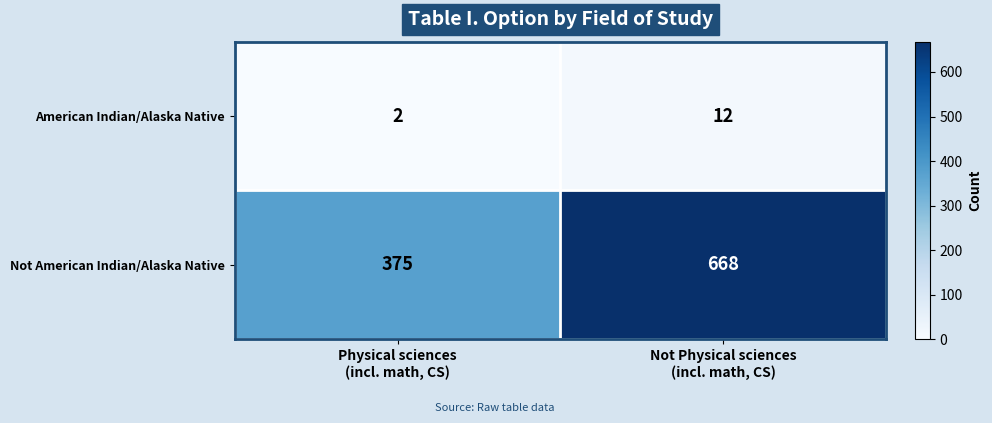

What is the average value of the American Indian/Alaska Native series?

7